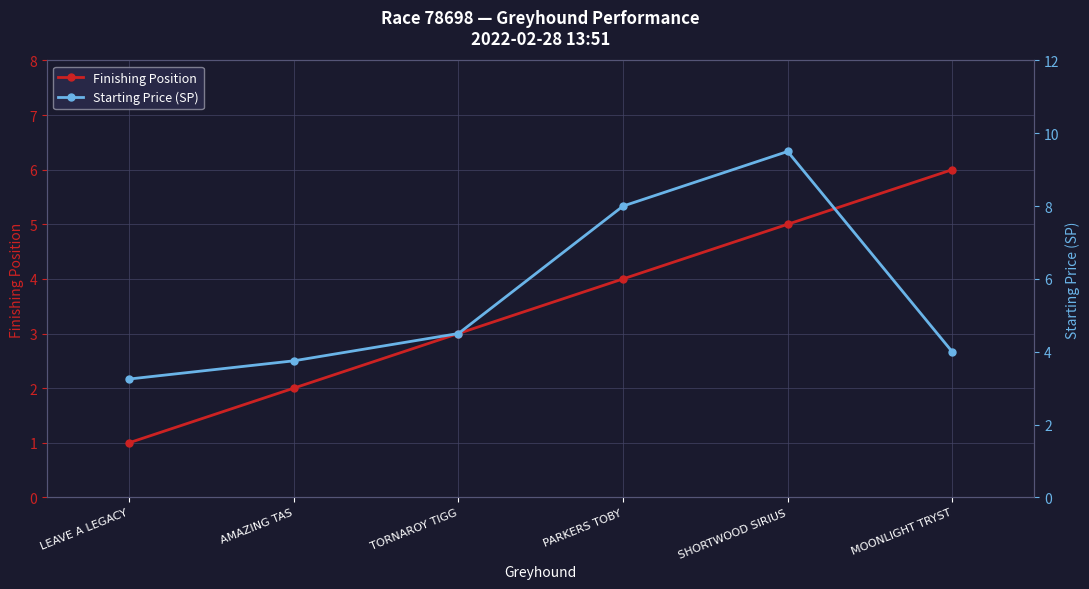

Does the chart display data point markers on the line(s)?

Yes